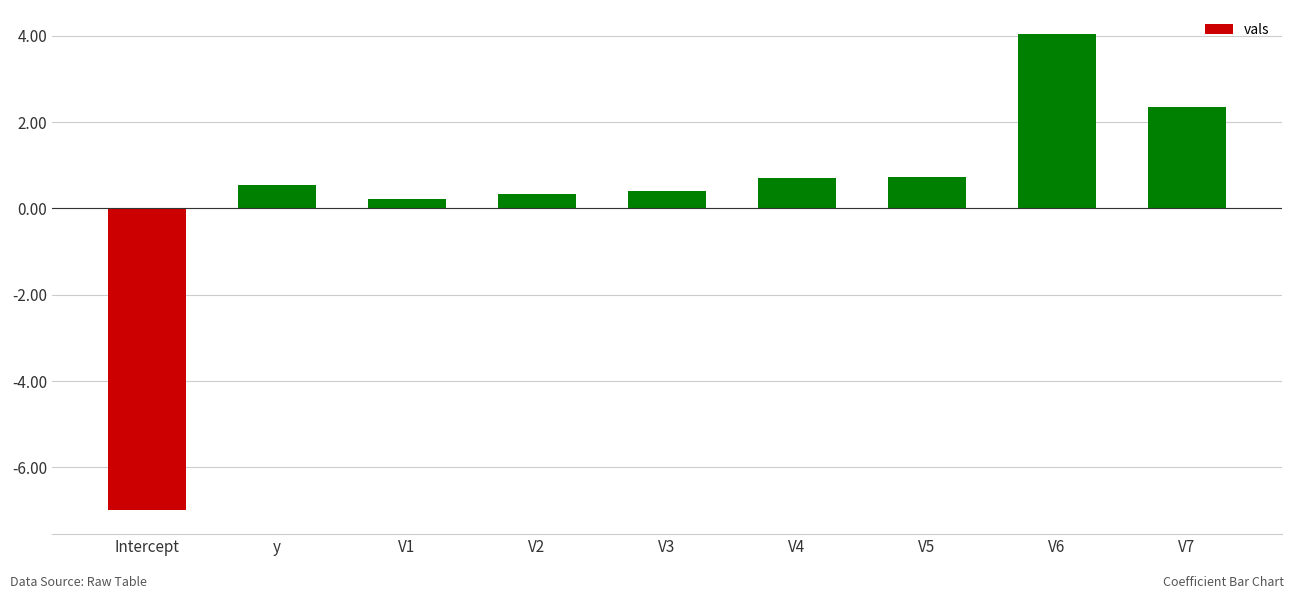

Which label corresponds to the largest value in the chart?

V6